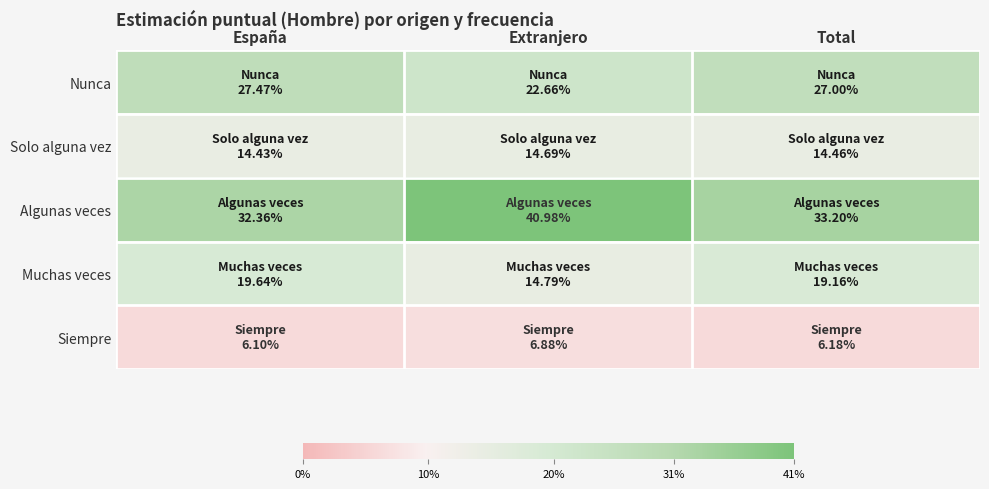

Reading left to right, what are all the values shown in this chart?

Nunca: España=0.3	Extranjero=0.2	Total=0.3
Solo alguna vez: España=0.1	Extranjero=0.1	Total=0.1
Algunas veces: España=0.3	Extranjero=0.4	Total=0.3
Muchas veces: España=0.2	Extranjero=0.1	Total=0.2
Siempre: España=0.1	Extranjero=0.1	Total=0.1